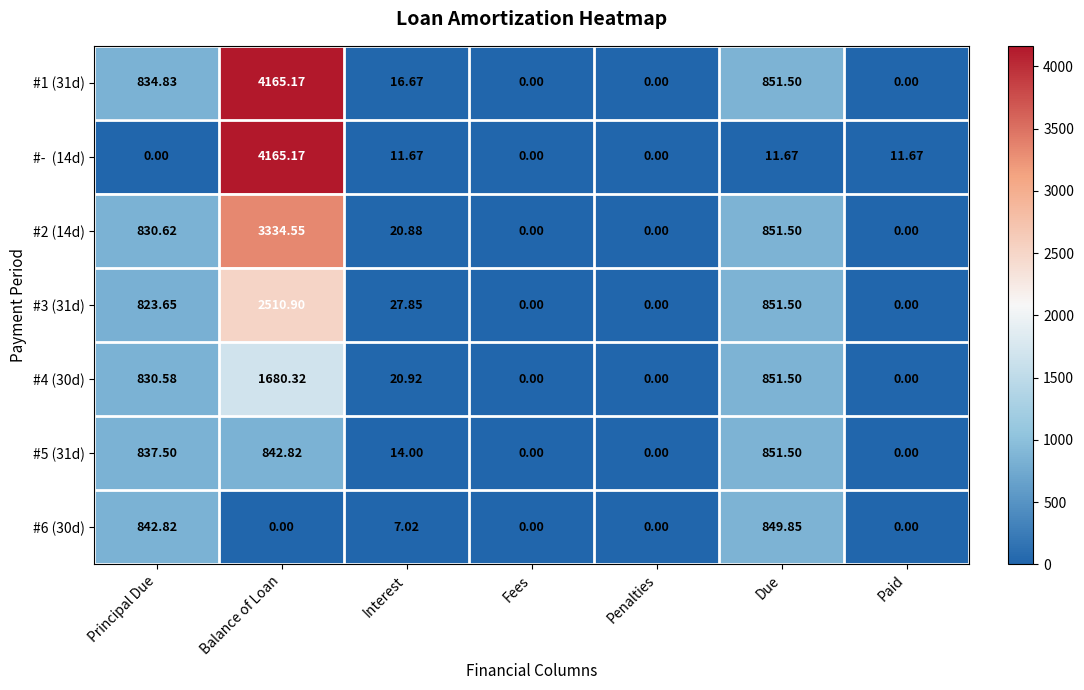

Which category has the highest value across all series?

Balance of Loan